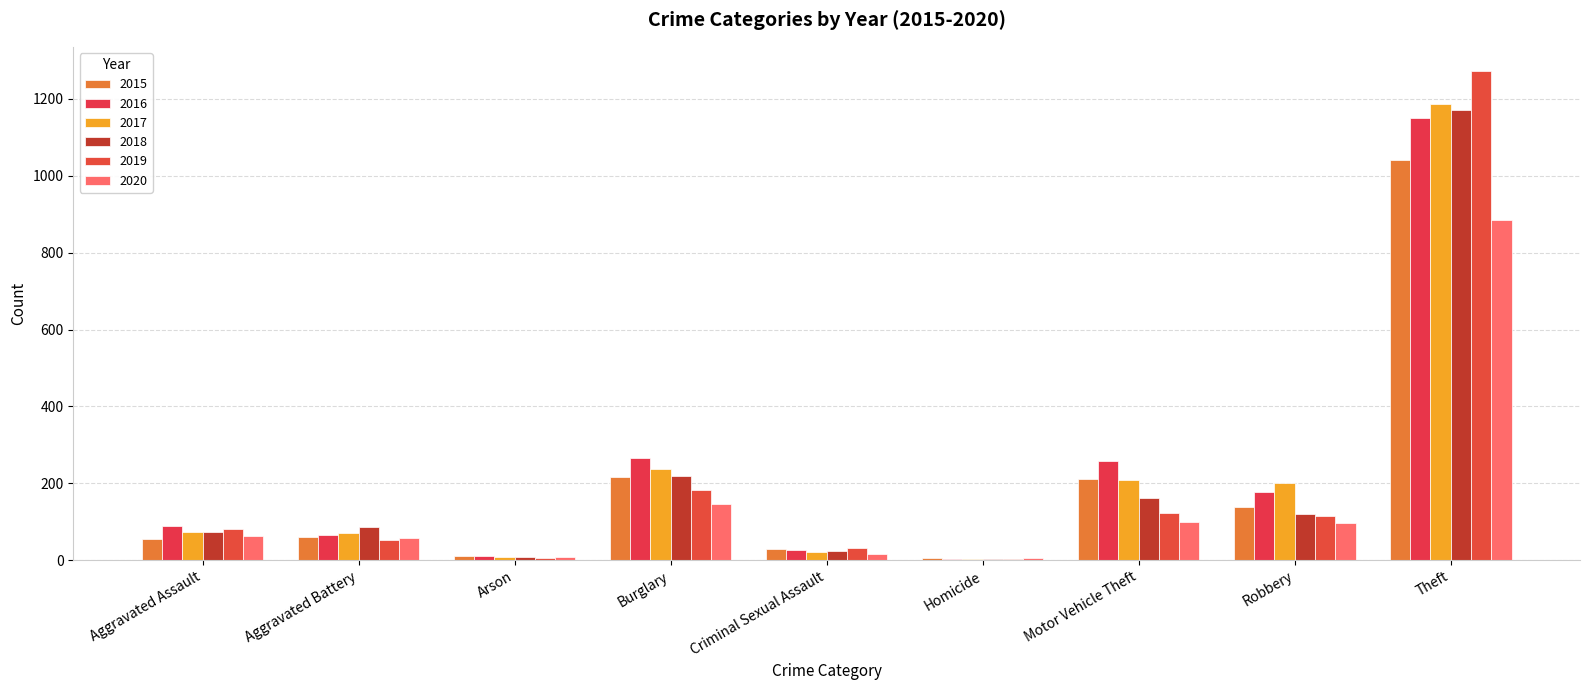

How many categories are shown in the chart?

9